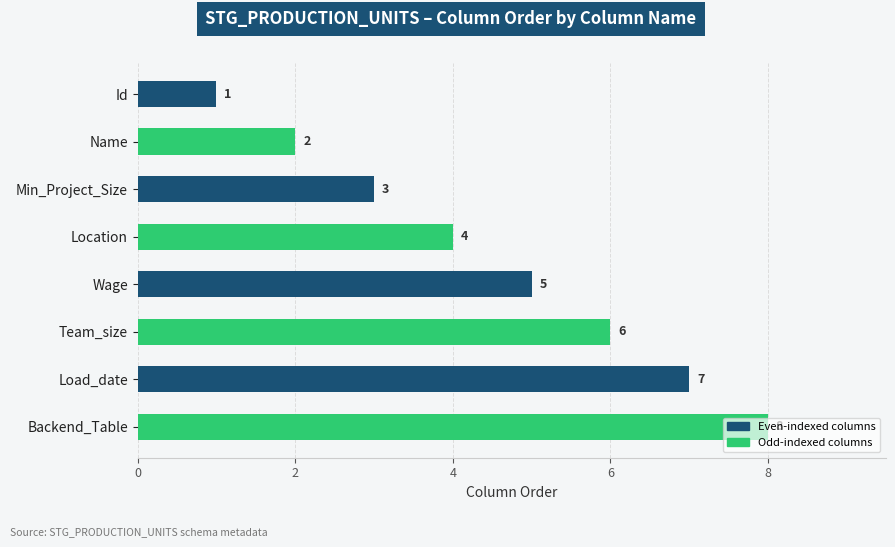

What is the sum of the values at Wage and Name?

7